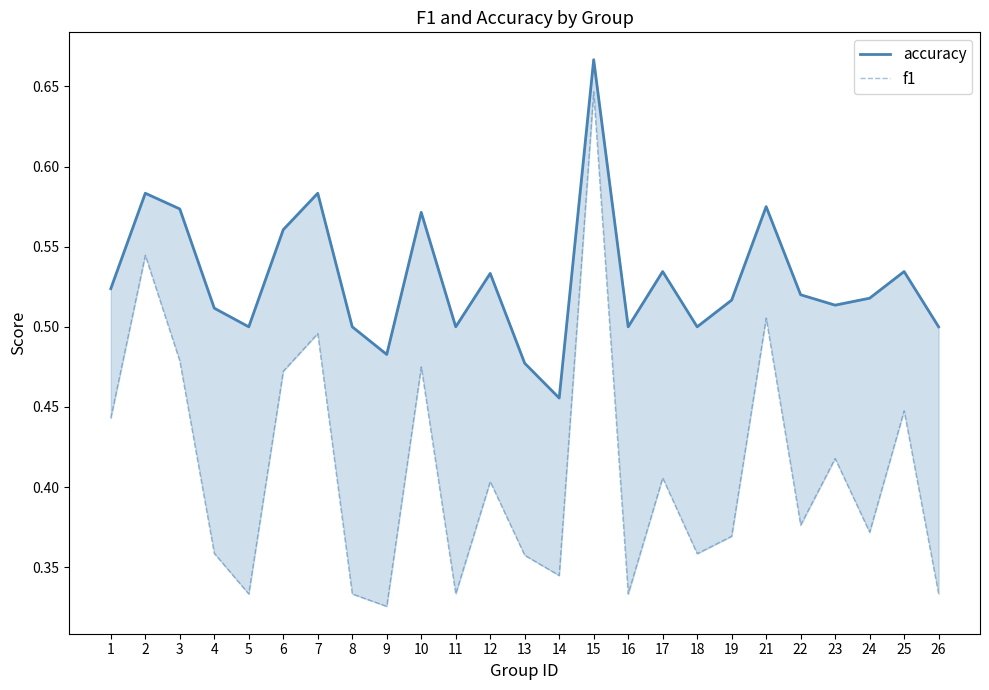

What are all the series names shown in the legend?

accuracy, f1